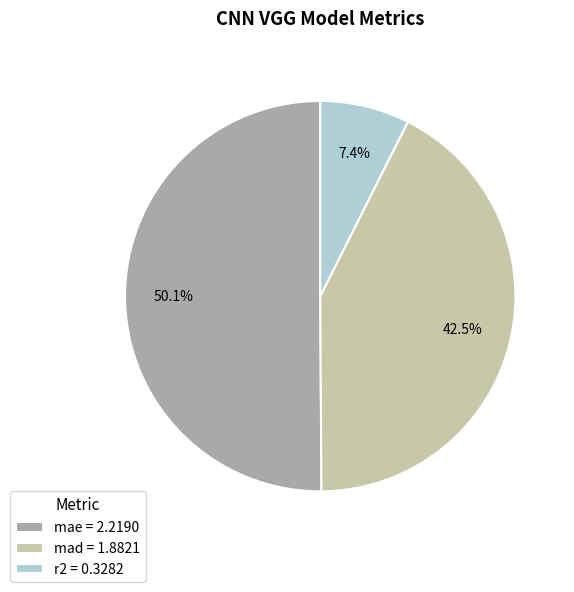

The r2 slice represents 7% of the pie. True or false?

True